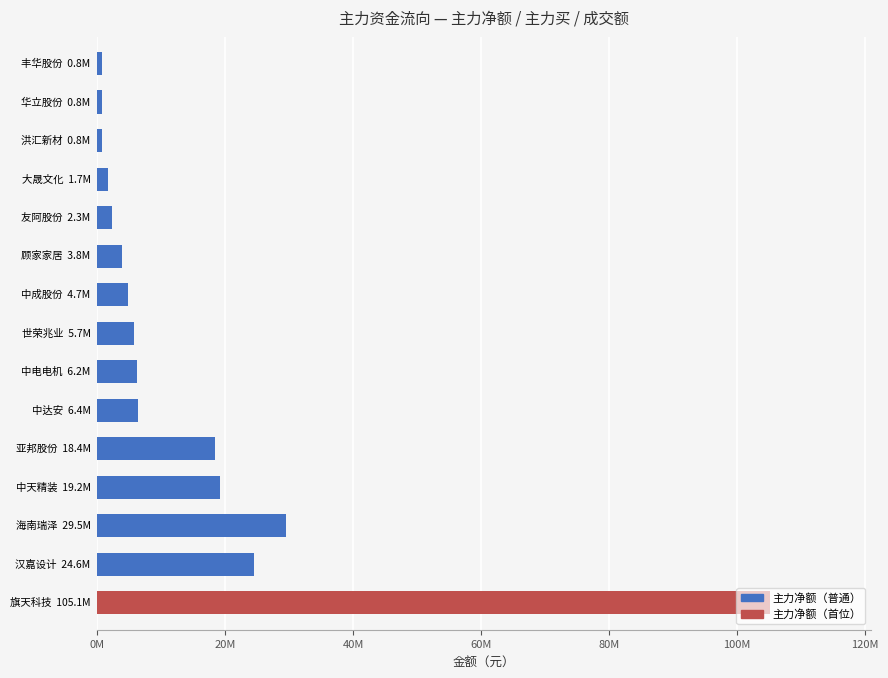

Are the bars grouped side by side (vs. stacked)?

No